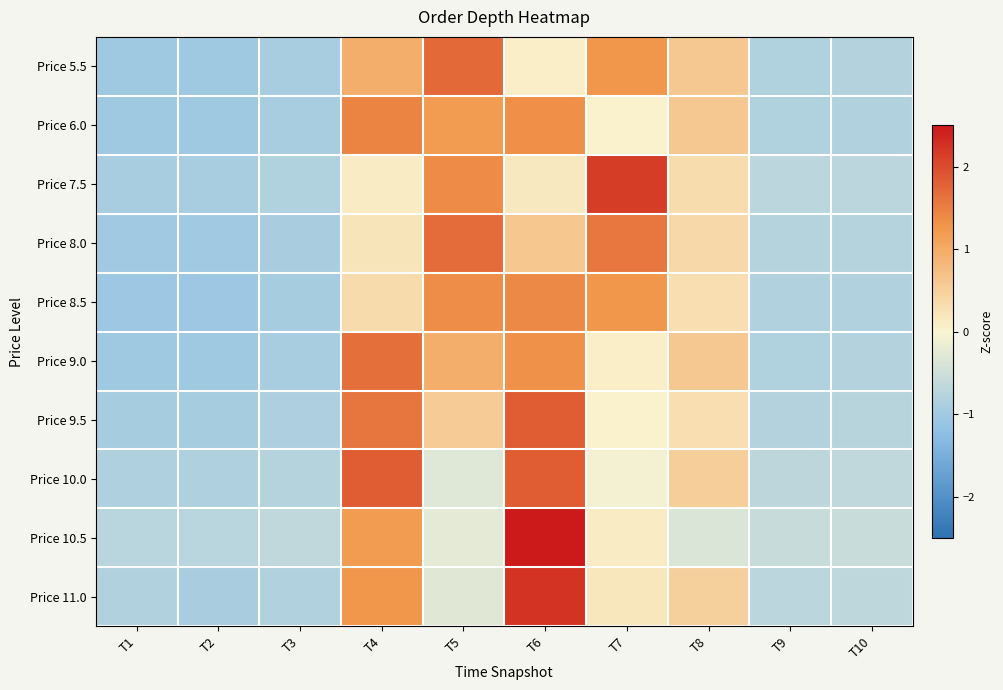

What is the total value across all series at T10?

-7.3